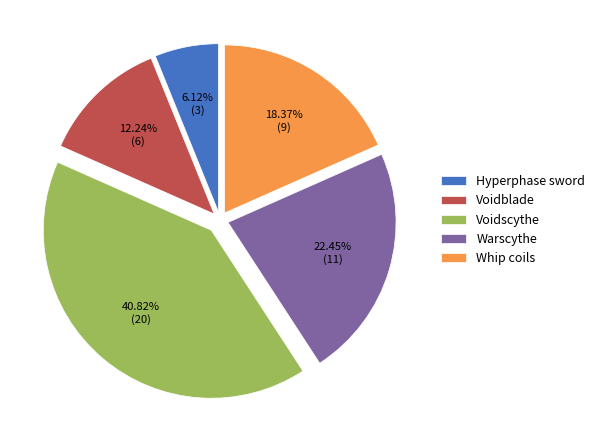

What percentage is the Voidblade slice, to the nearest percent?

12%